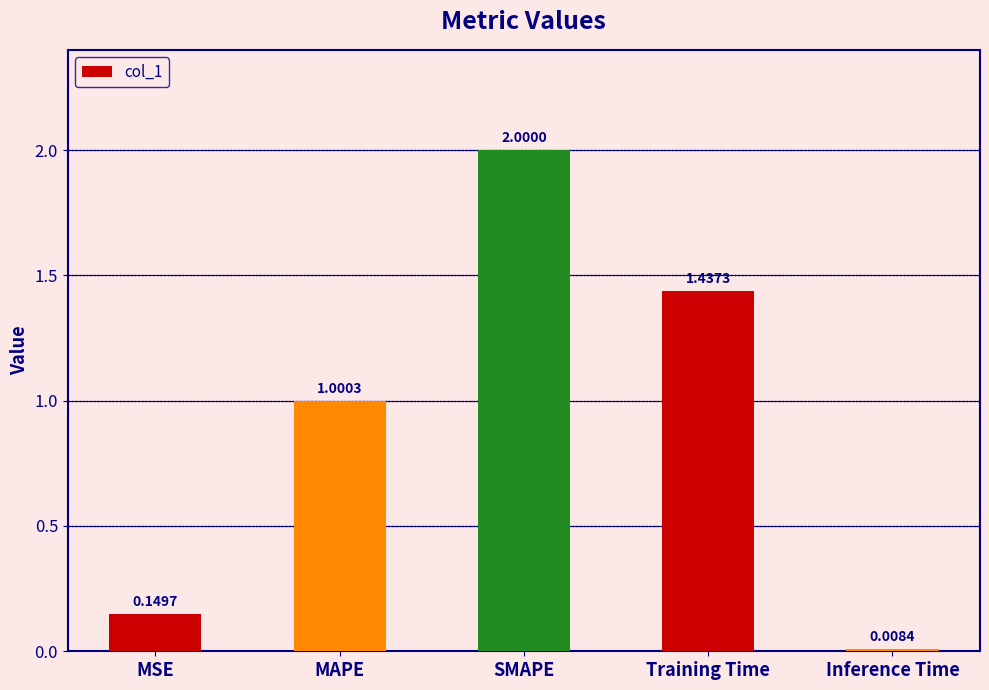

What is the label of the 1st bar from the right?

Inference Time